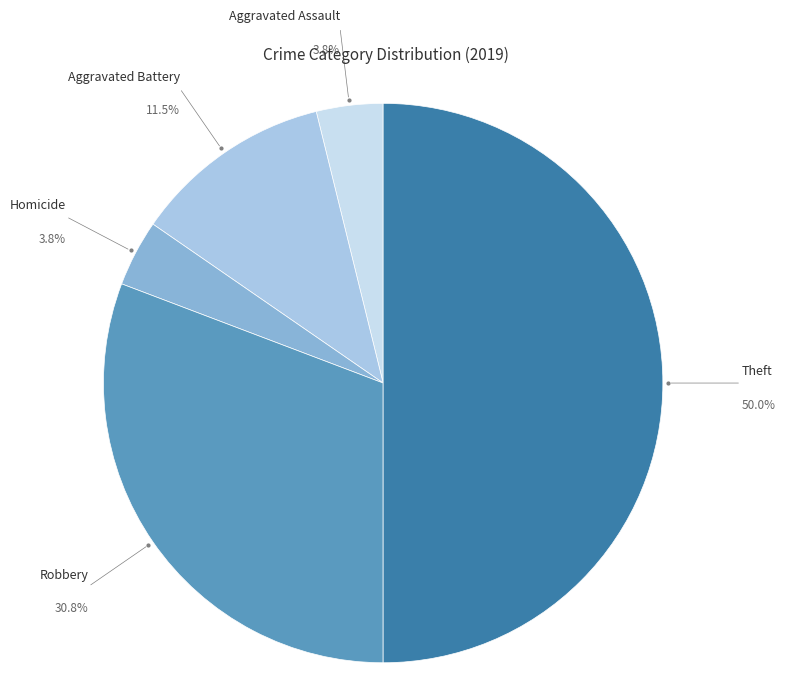

How many slices are in this pie chart?

5